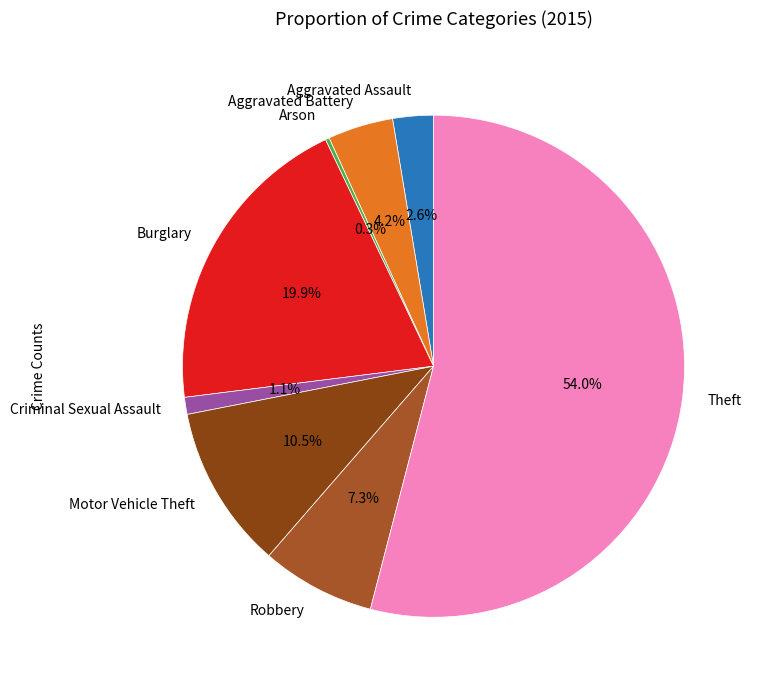

Between Aggravated Assault and Aggravated Battery, which is larger?

Aggravated Battery